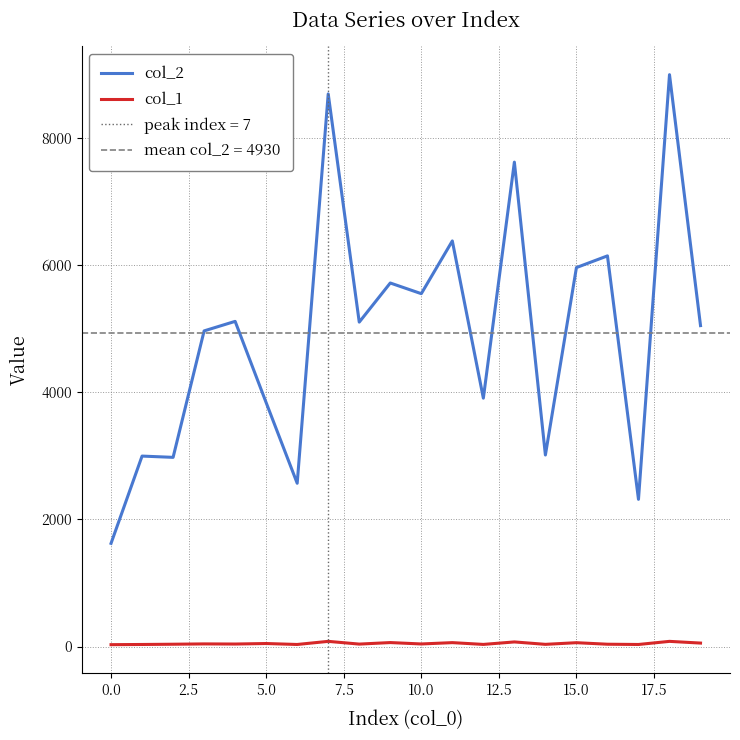

Where is col_1 nearest to the value 55?

19